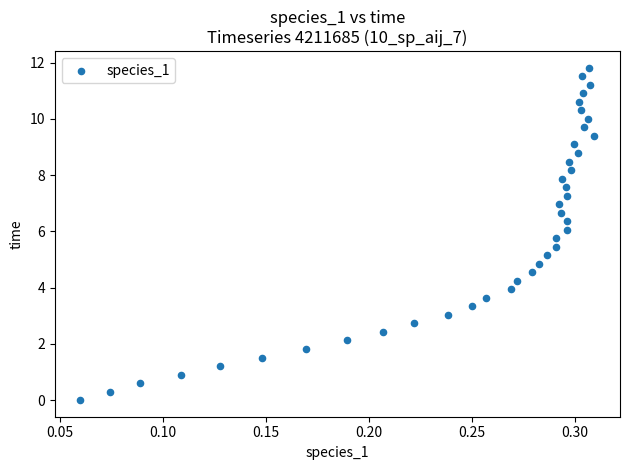

What is the range of Y values (max minus min)?

11.8